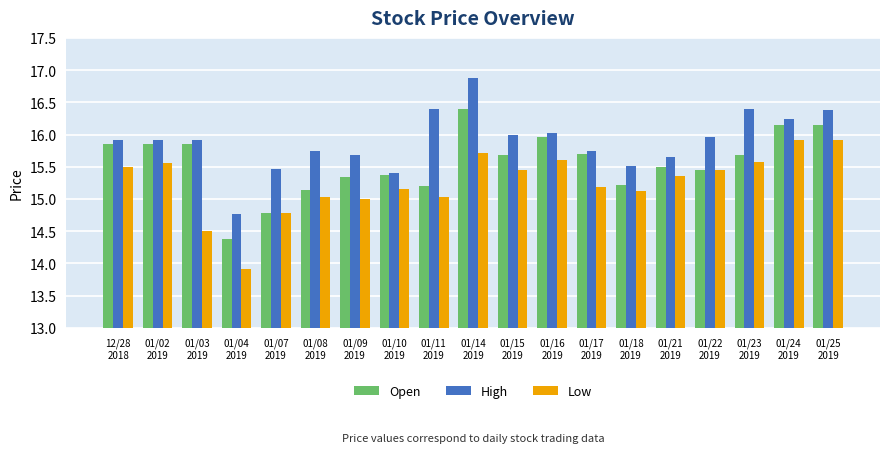

What is the spread (max minus min) of values at 01/08
2019?

0.7